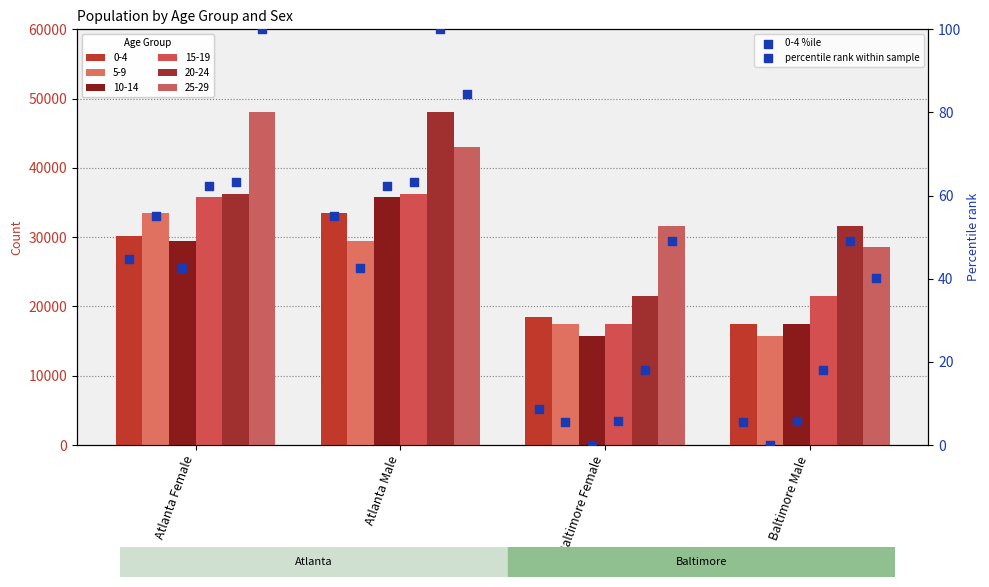

Which has a higher value, Atlanta Female or Baltimore Male?

Atlanta Female